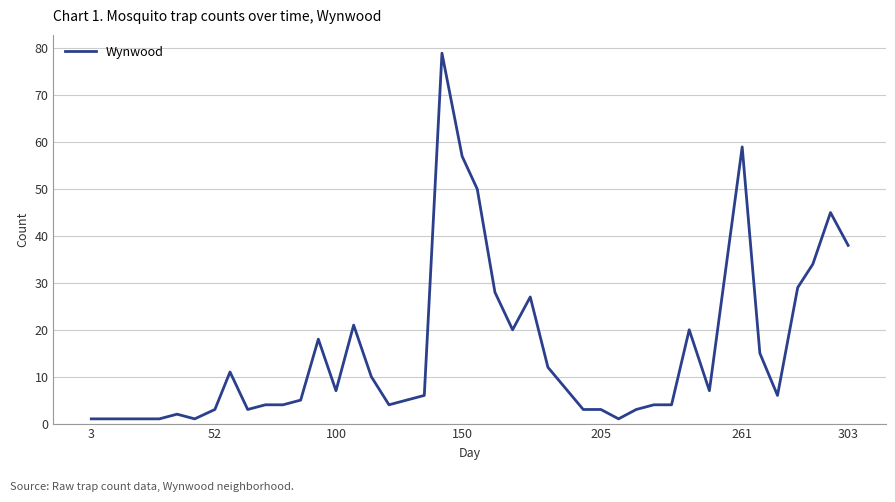

Reading right to left, extract all data points from this chart.

38	45	34	29	6	15	59	7	20	4	4	3	1	3	3	12	27	20	28	50	57	79	6	5	4	10	21	7	18	5	4	4	3	11	3	1	2	1	1	1